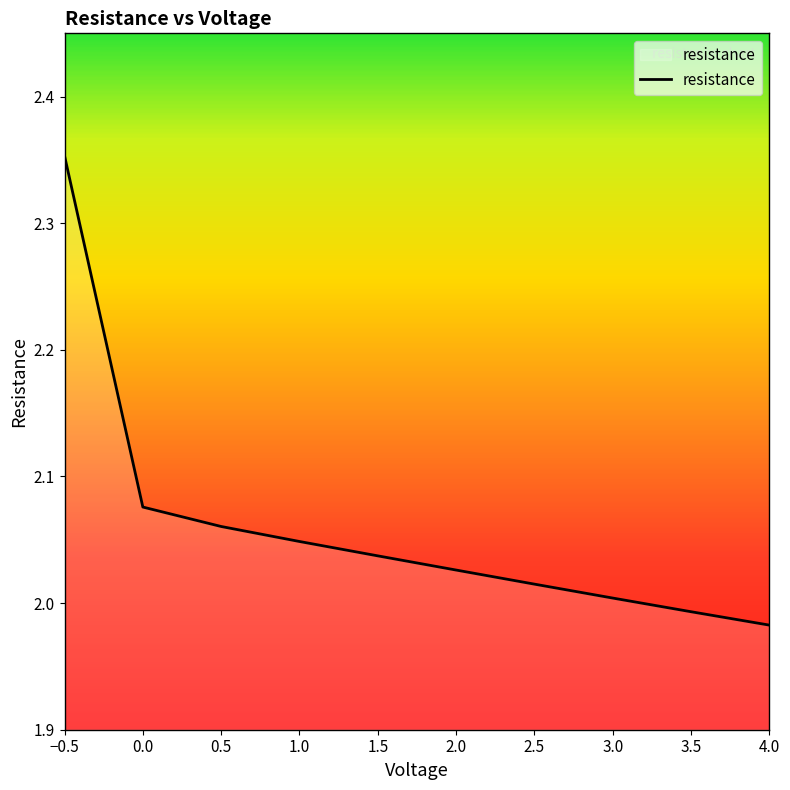

What position from the right is 0.0?

9